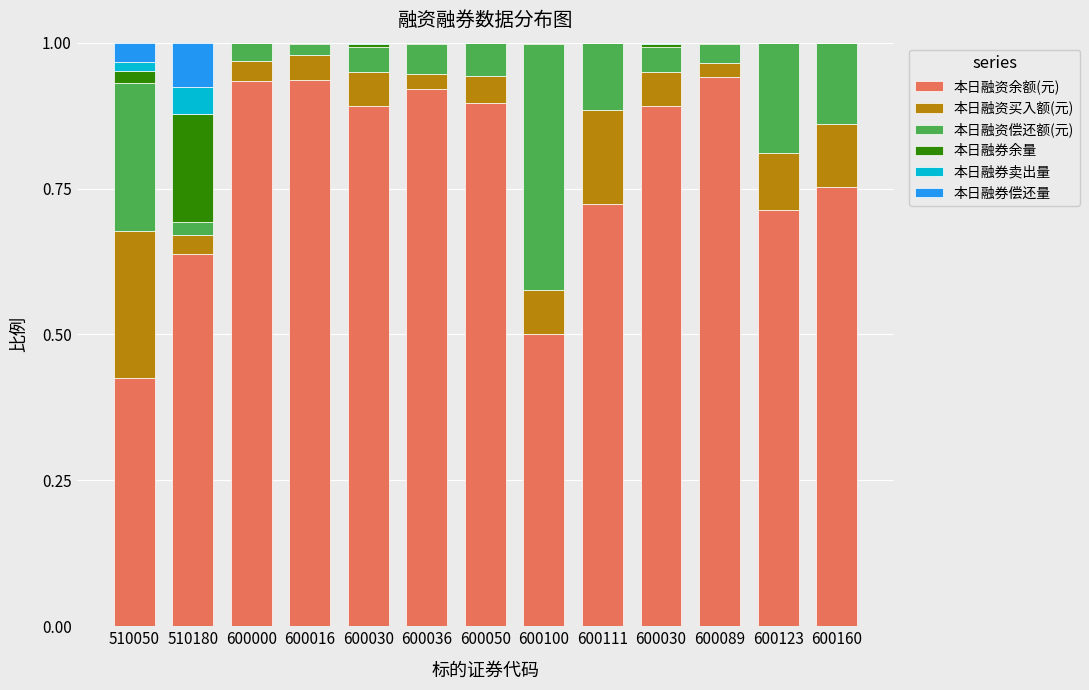

True or false: 本日融资买入额(元) has a value of 0.1 at 600030.

True